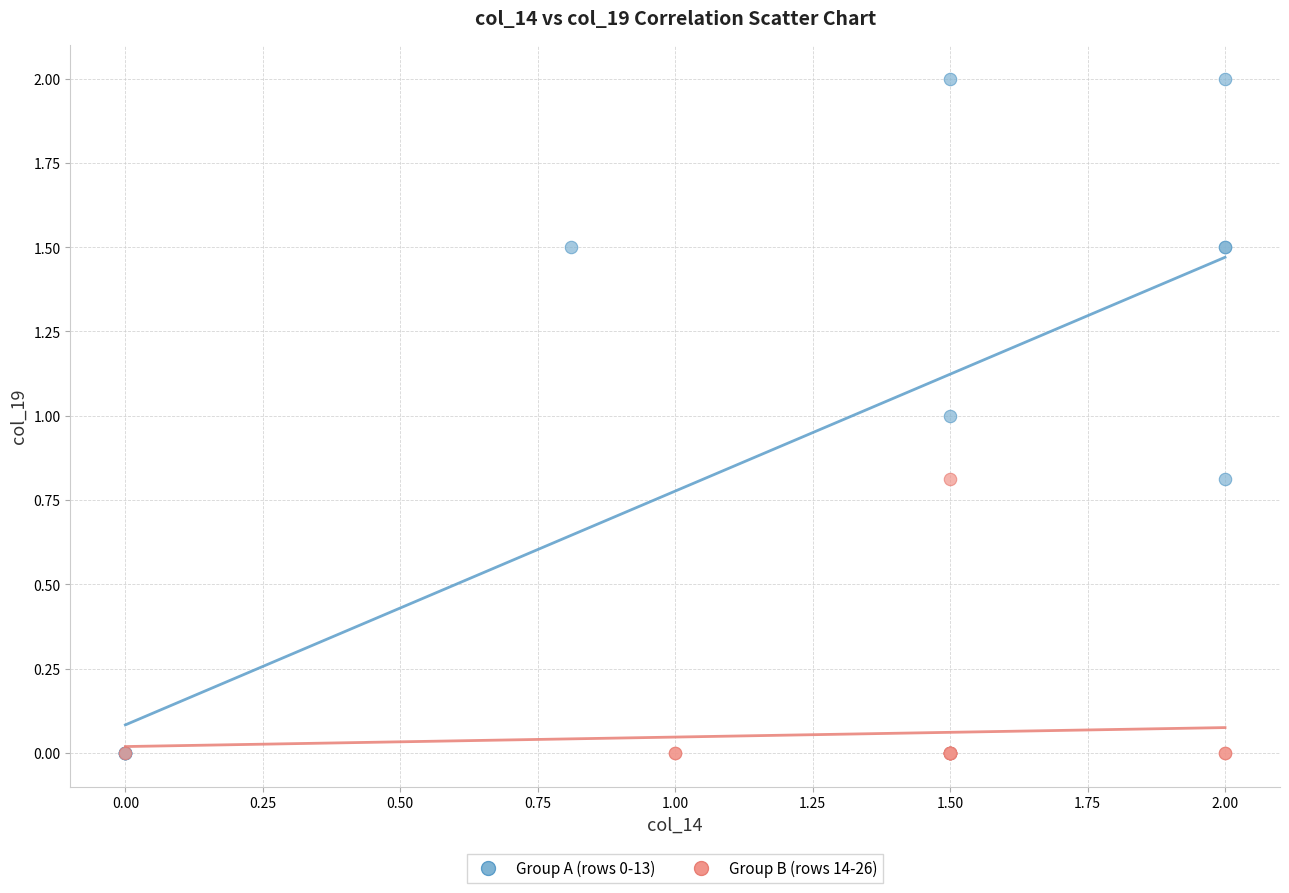

Which series has the largest Y range (max minus min)?

Group A (rows 0-13)